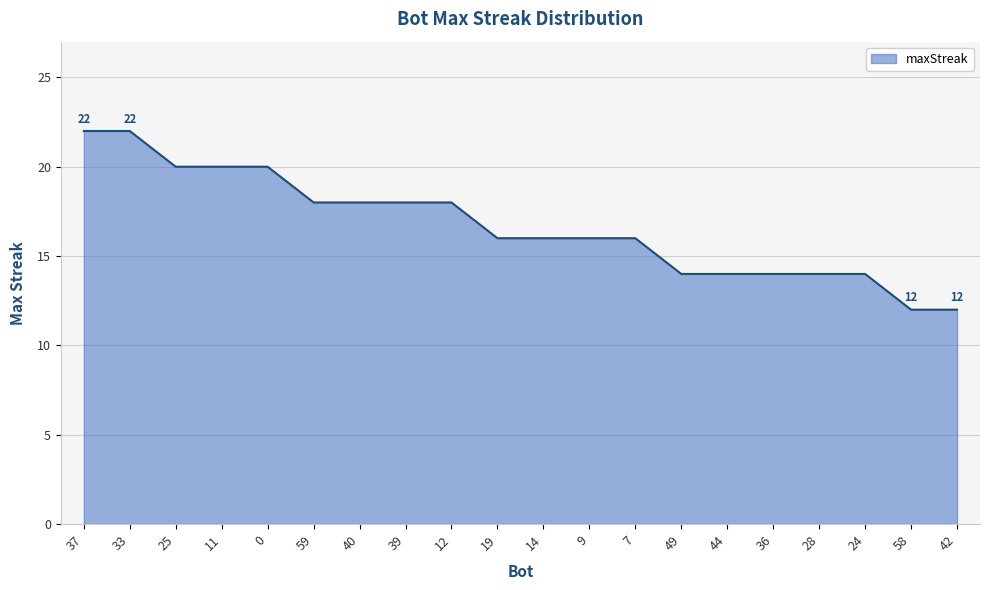

What position from the right is 9?

9